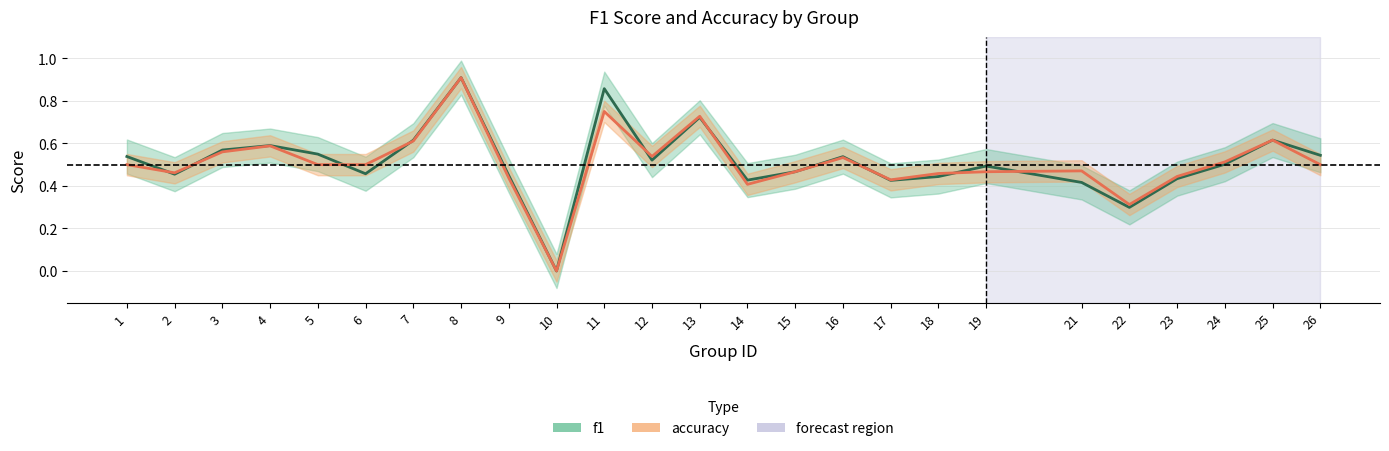

At which category does f1 reach its first local peak?

4